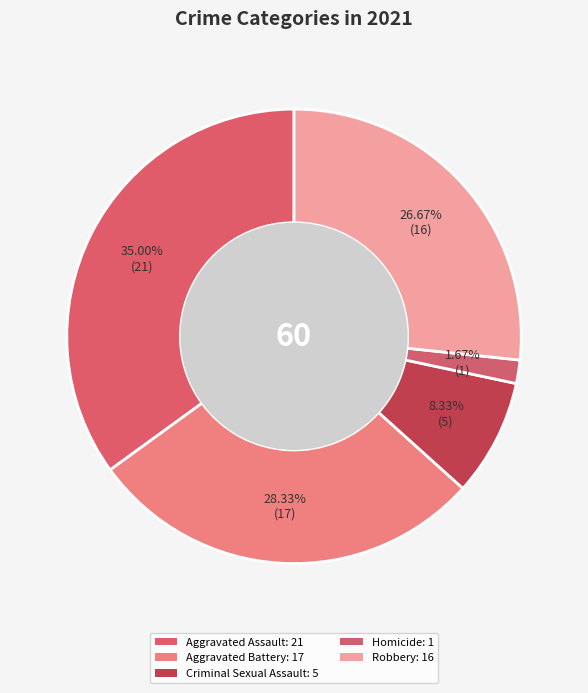

Which category has the smallest portion of the pie?

Homicide